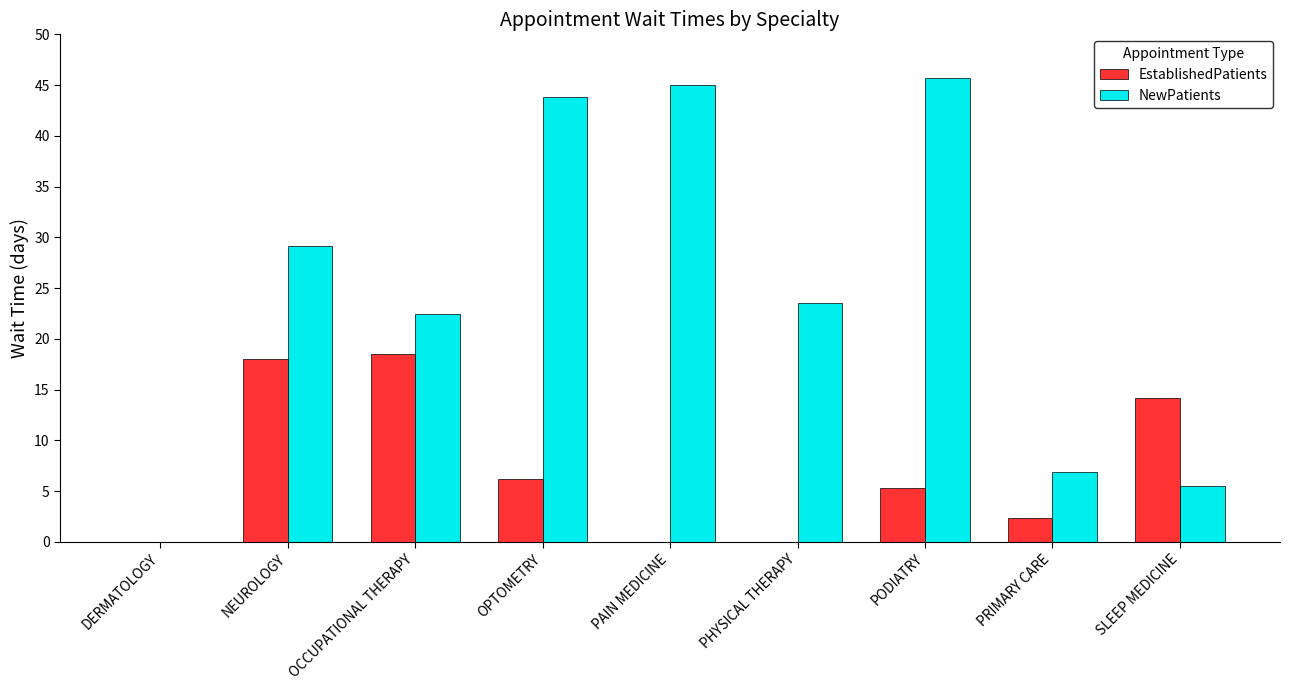

How many data points in EstablishedPatients are above 5?

5